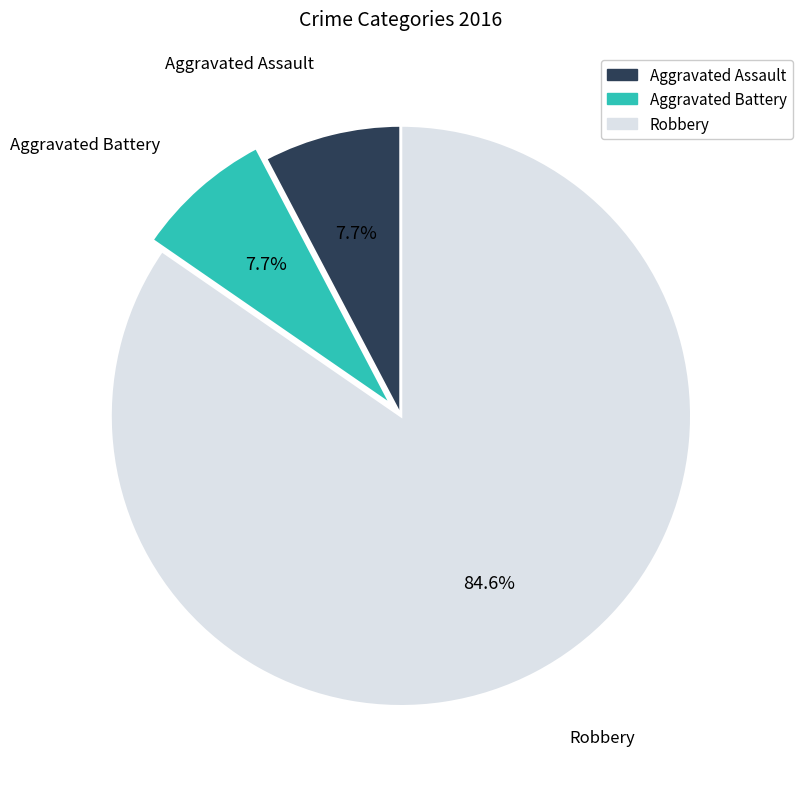

Do Aggravated Battery and Robbery together represent more than half of the pie?

Yes